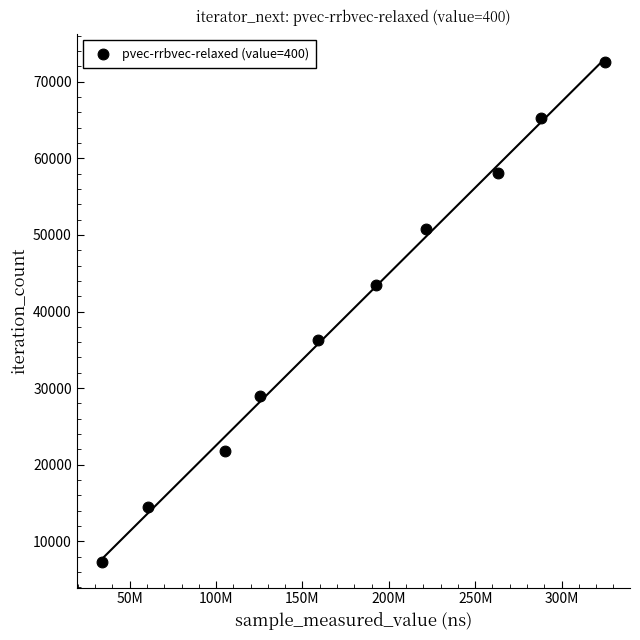

What is the range of Y values (max minus min)?

65277